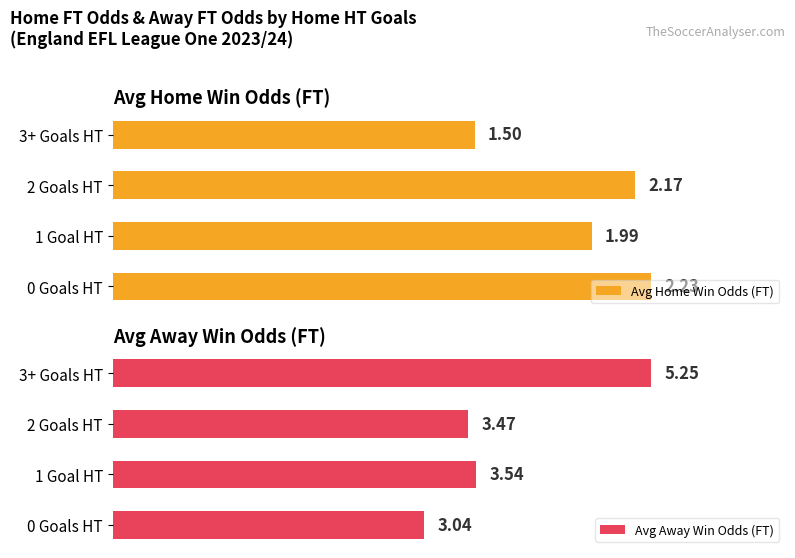

List the series in order of their overall mean, highest first.

Avg Away Win Odds (FT), Avg Home Win Odds (FT)